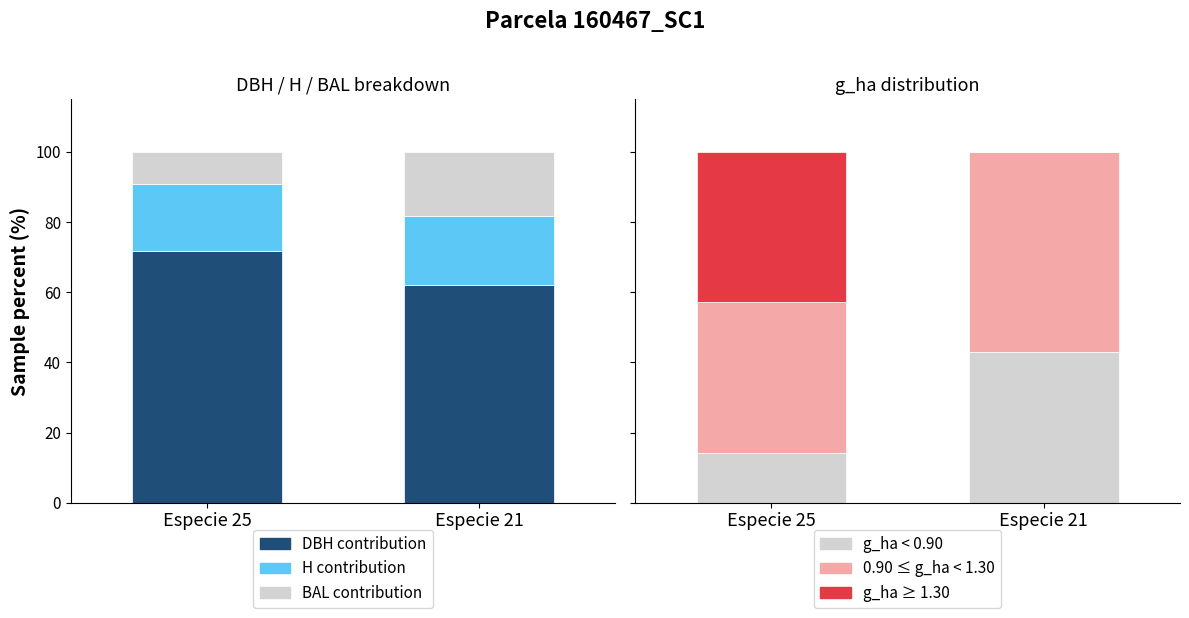

How many H contribution values are between 19 and 20?

2